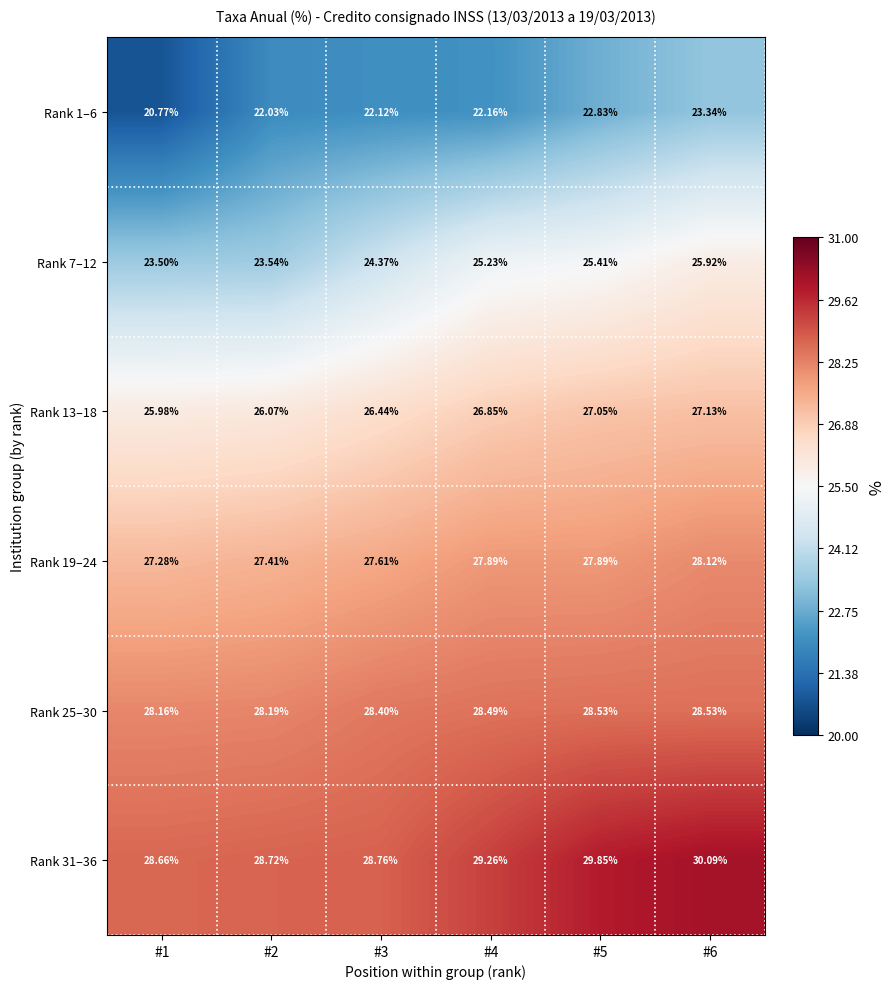

Rank the series by their maximum value, from lowest to highest.

Rank 1–6, Rank 7–12, Rank 13–18, Rank 19–24, Rank 25–30, Rank 31–36